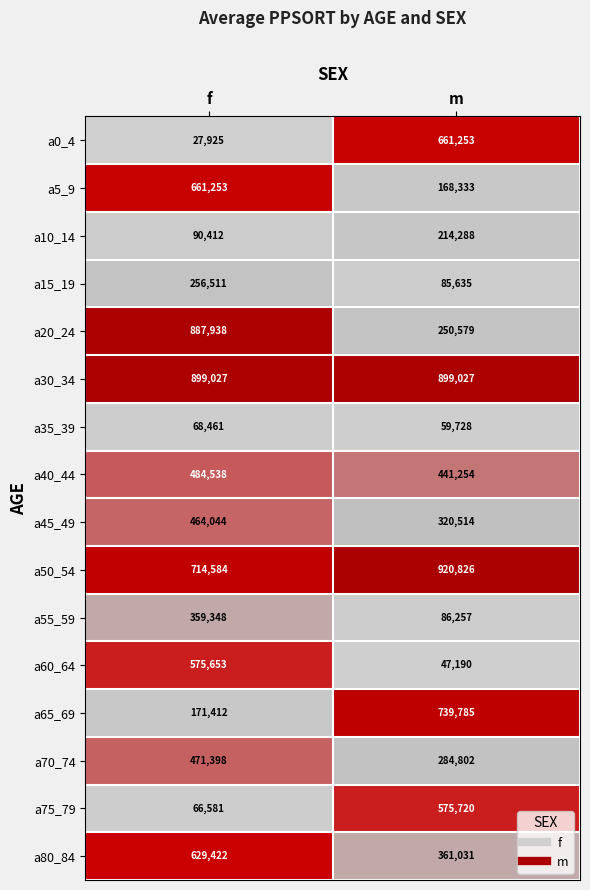

Where is a0_4 nearest to the value 344589?

f